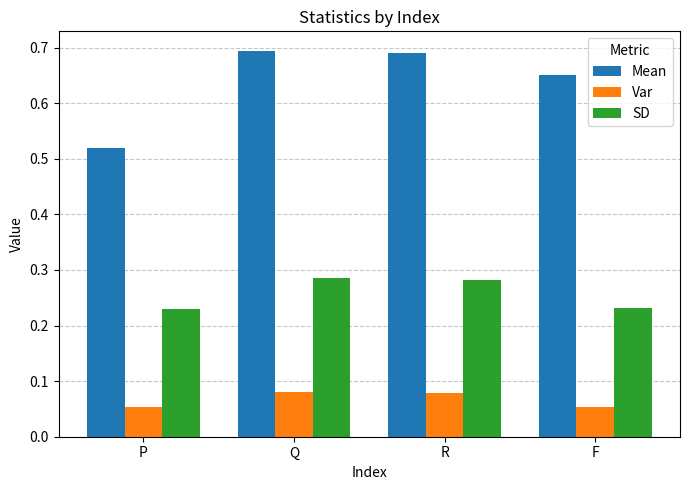

Which series has the largest total across all categories?

Mean